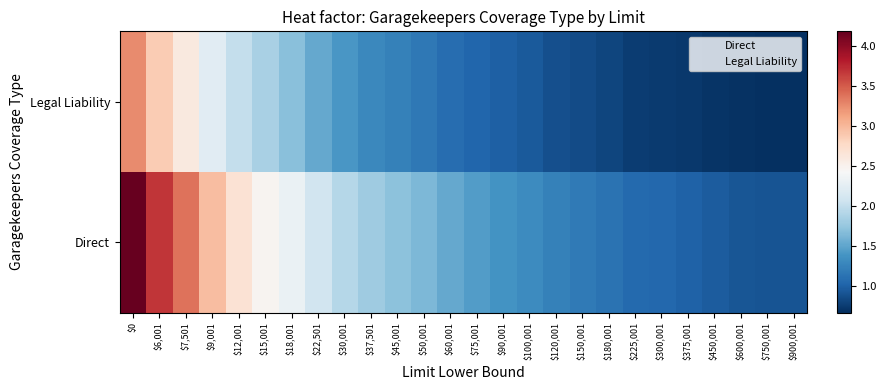

How many data points does each series have?

26